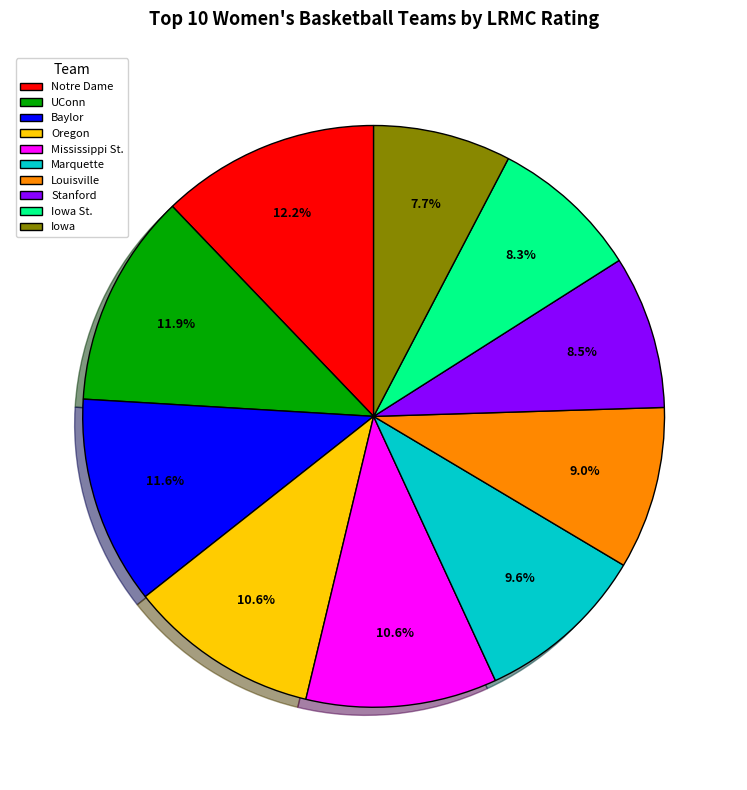

To the nearest percent, what is the combined percentage of Marquette and Oregon?

20%